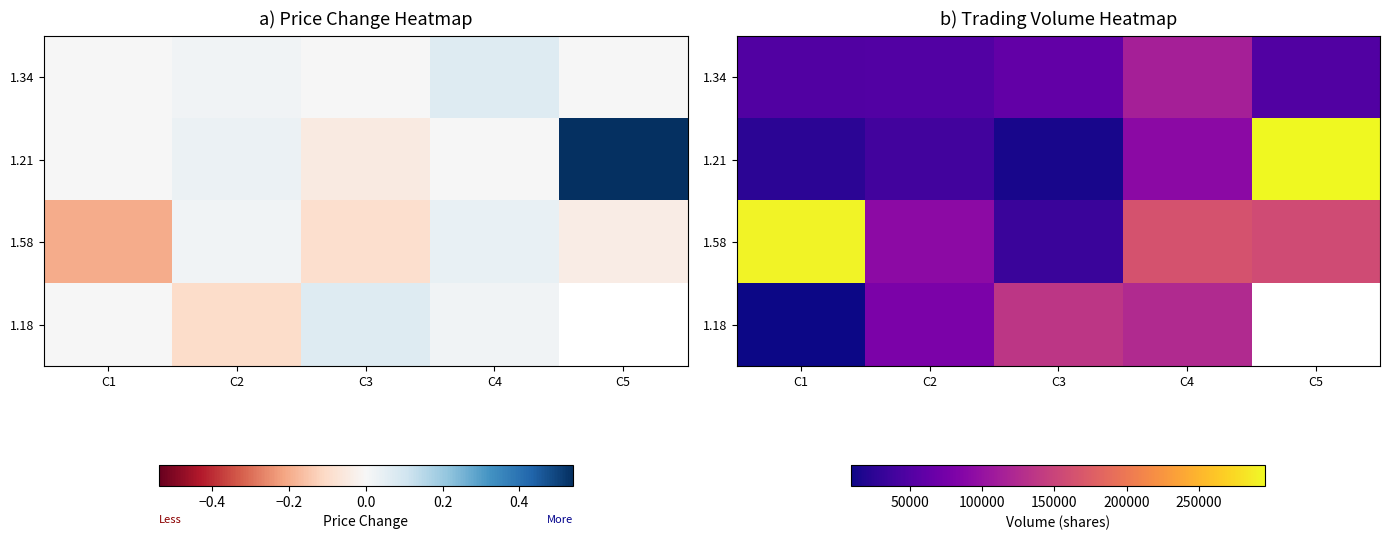

Rank the series at C4 from highest to lowest value.

1.58, 1.18, 1.34, 1.21